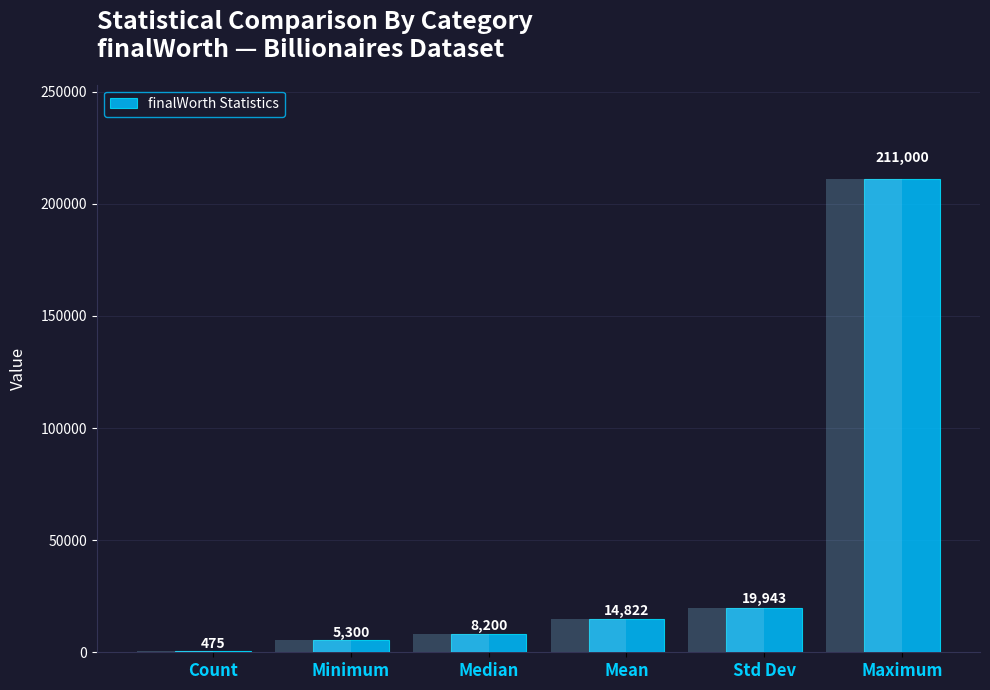

What is the difference between the values at Minimum and Mean?

9521.9